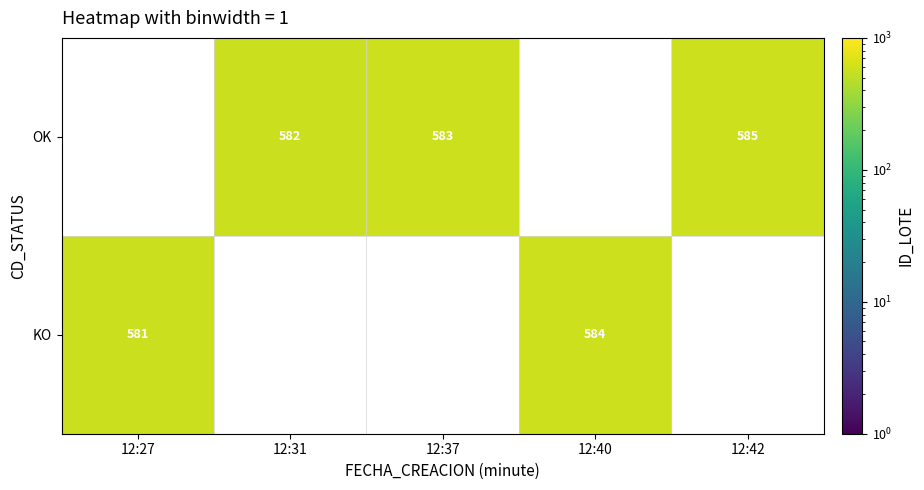

True or false: KO has a value of 352 at 12:27.

False